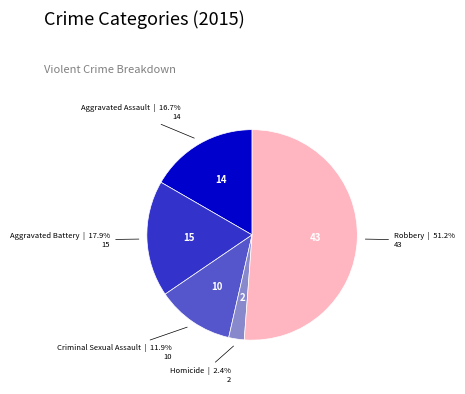

Do Criminal Sexual Assault and Robbery together represent more than half of the pie?

Yes